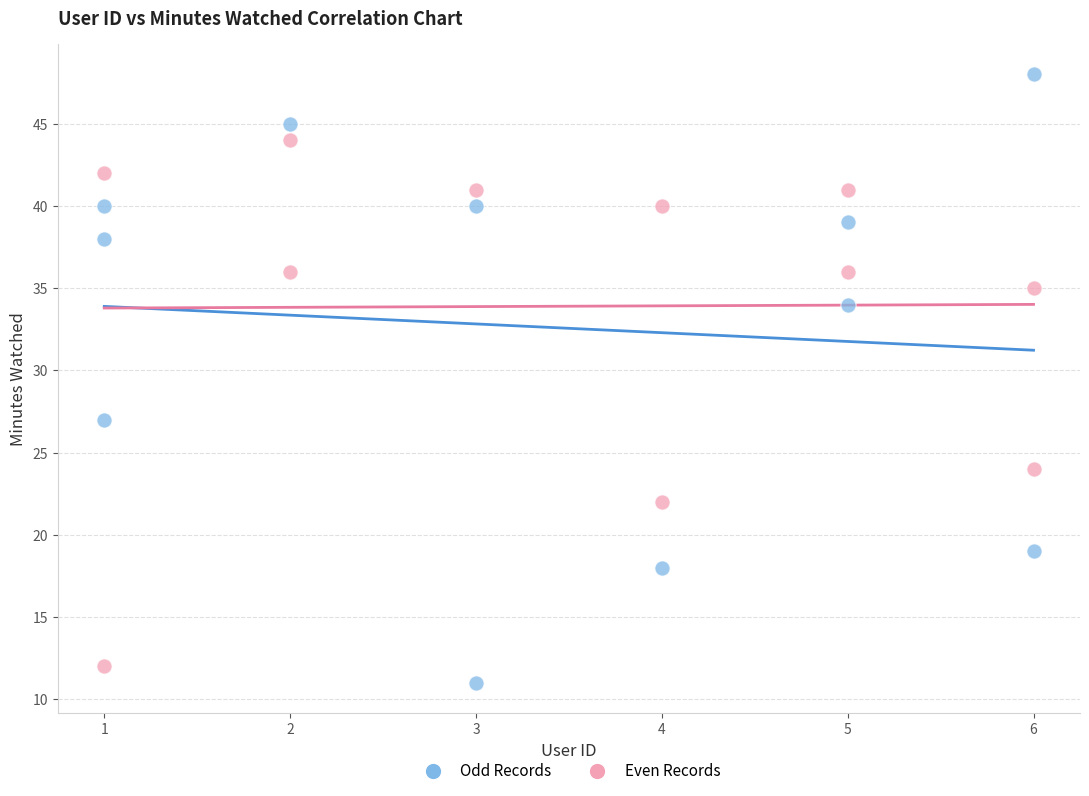

Which series has the widest spread of Y values?

Odd Records